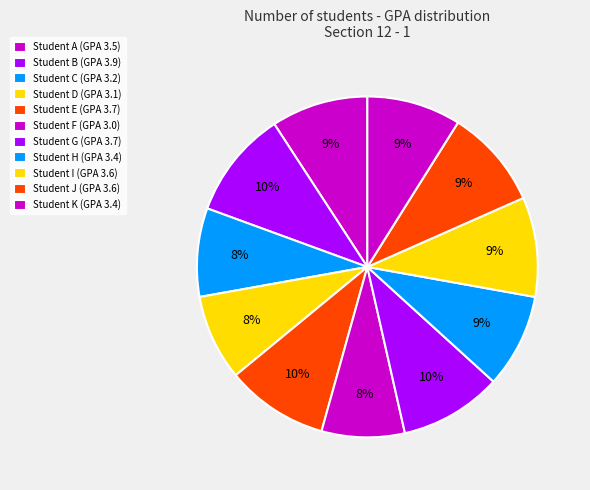

Count the number of slices in the pie.

11